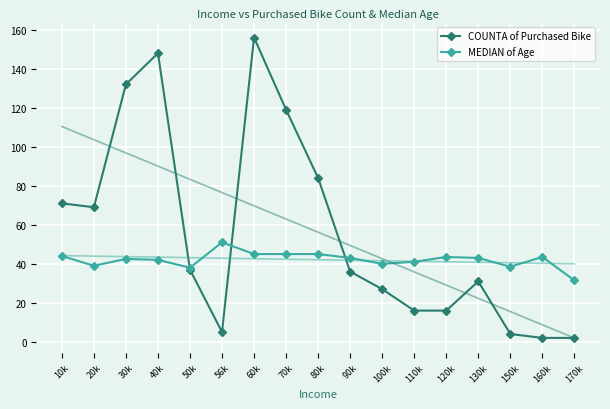

What is the label of the 9th point from the right?

80k